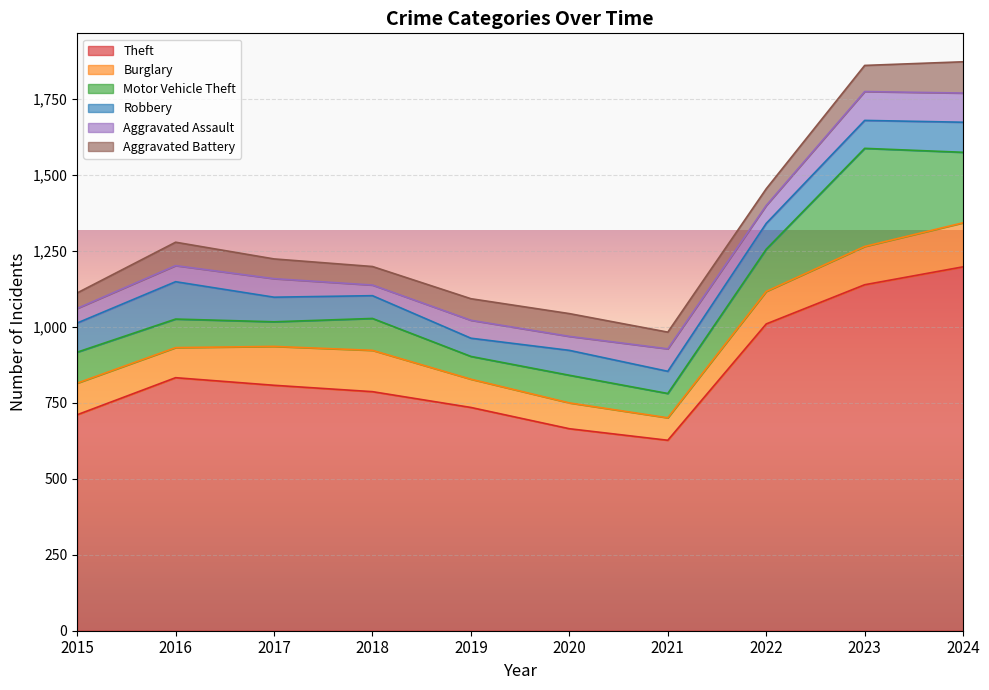

What is the maximum value shown in the chart?

1198